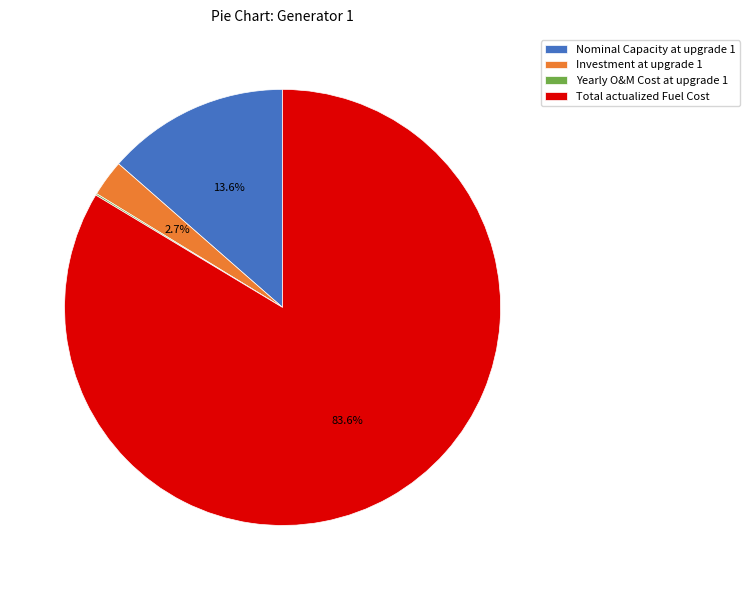

What is the largest slice in the pie chart?

Total actualized Fuel Cost